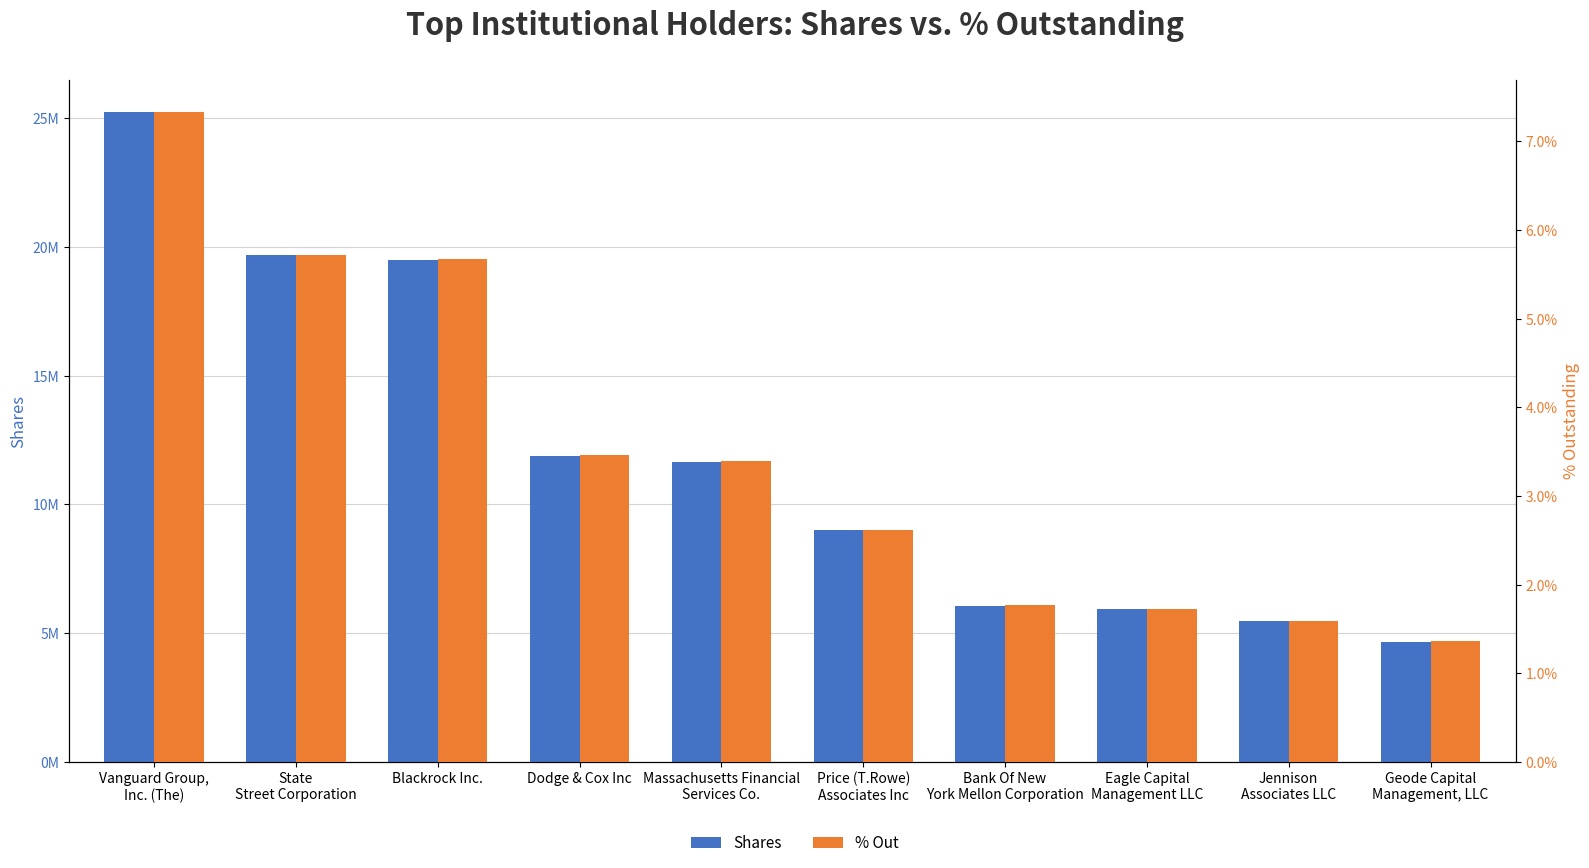

What is the difference between the maximum and minimum values in the Shares series?

20557684.0